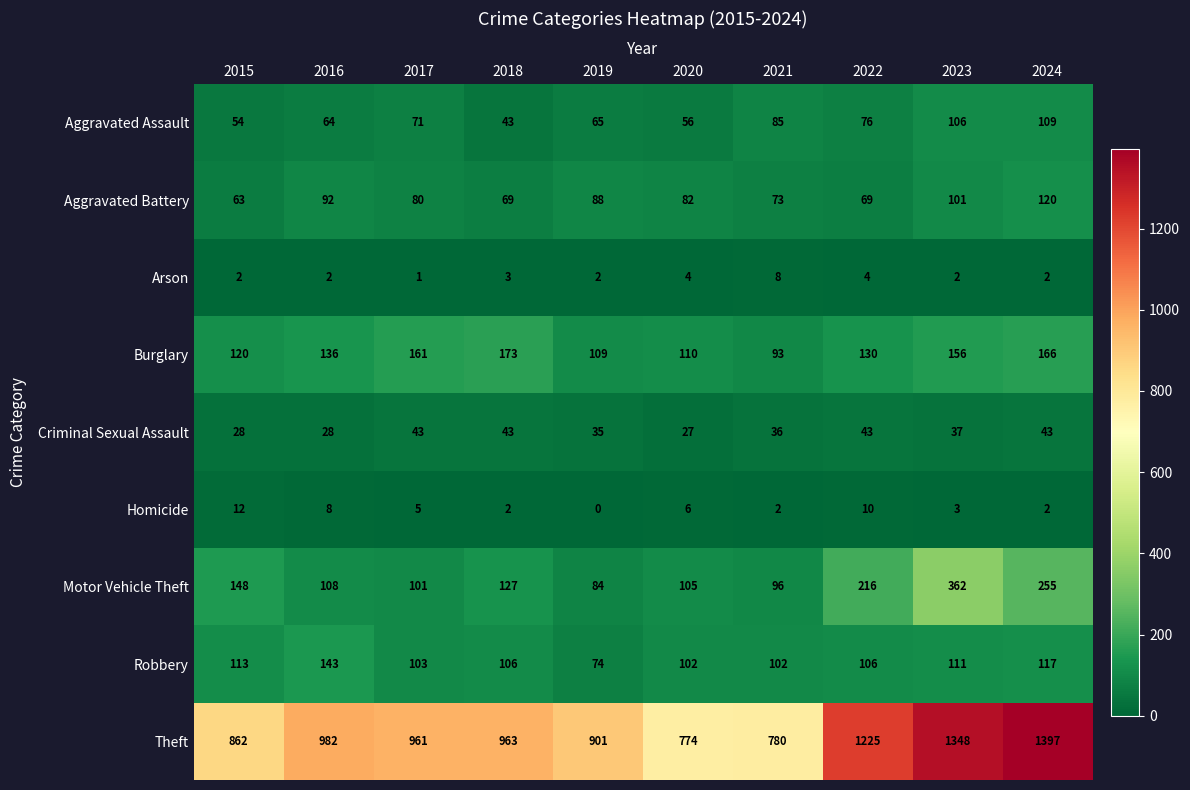

At which category is the sum across all series the highest?

2023